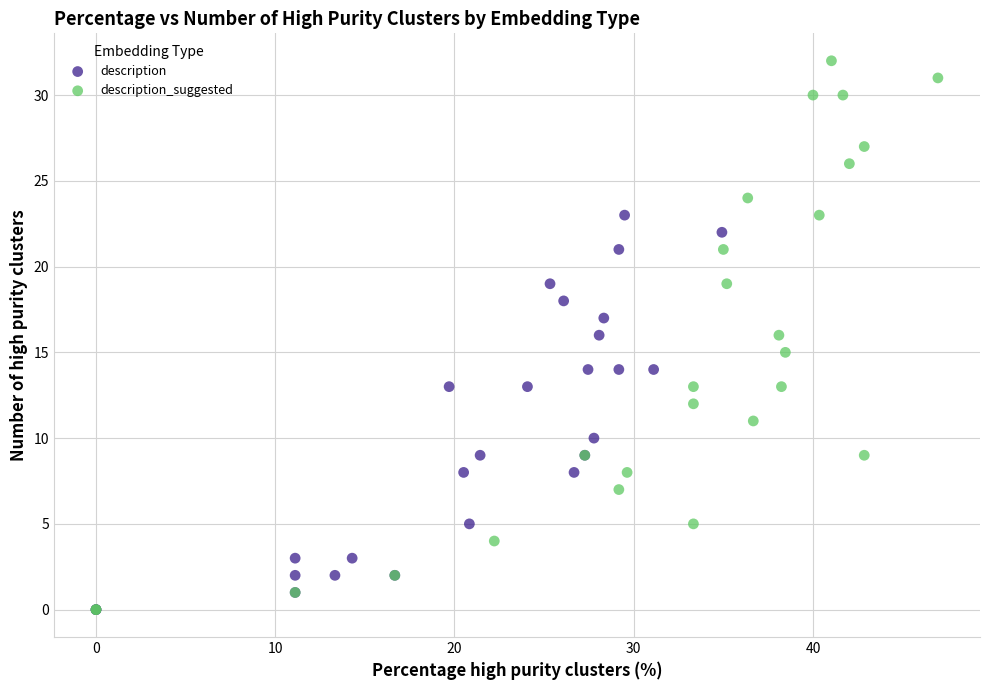

Which series contains the highest Y value?

description_suggested